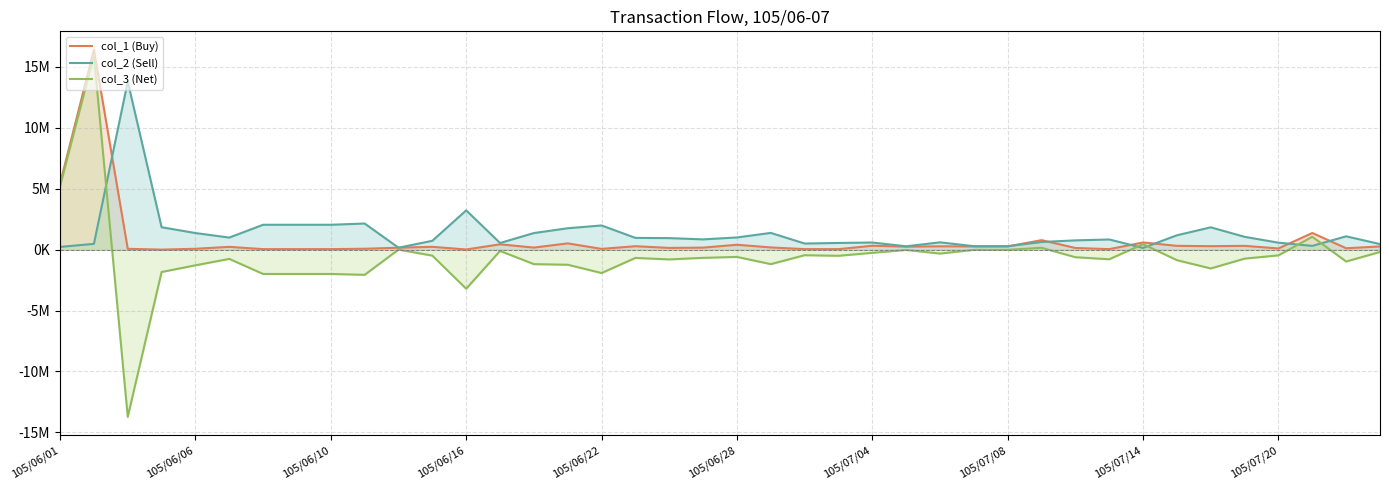

List the series in order of their overall mean, highest first.

col_2 (Sell), col_1 (Buy), col_3 (Net)